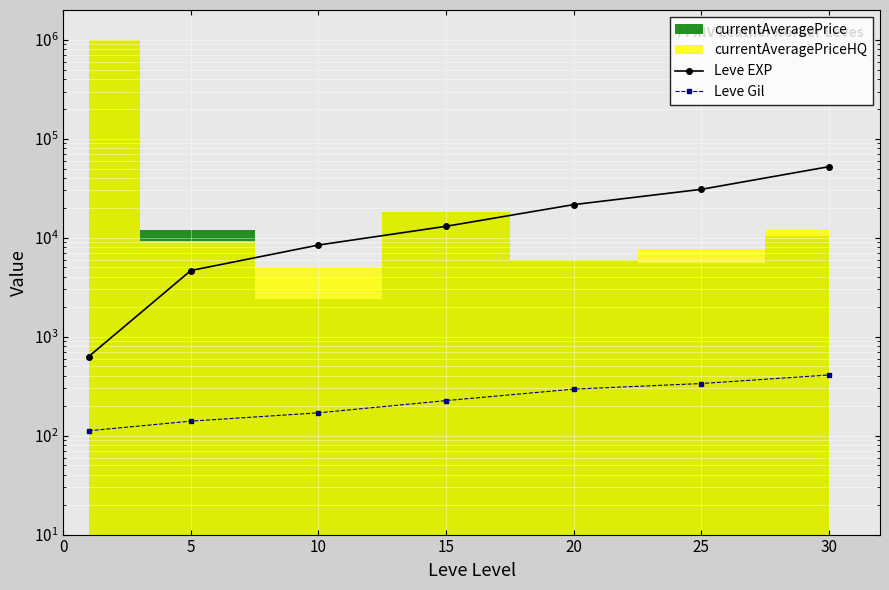

Rank the series at 20 from lowest to highest value.

Leve Gil, Leve EXP